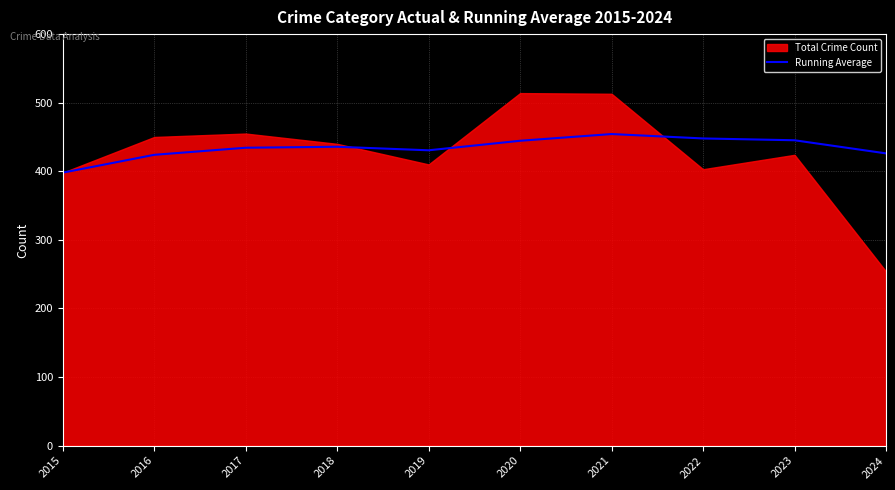

Does the chart have visible grid lines?

Yes